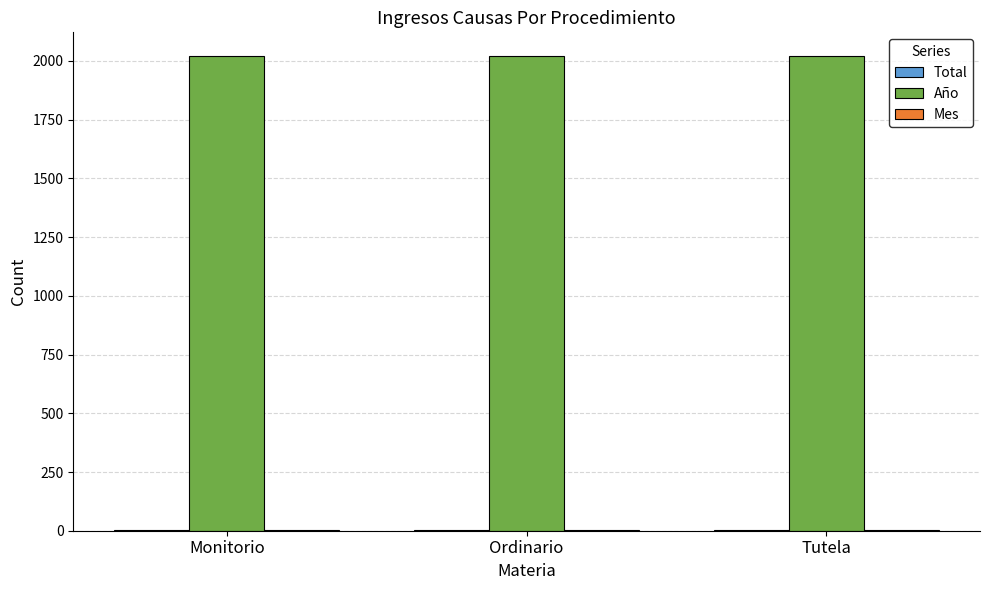

What is the maximum value shown in the chart?

2021